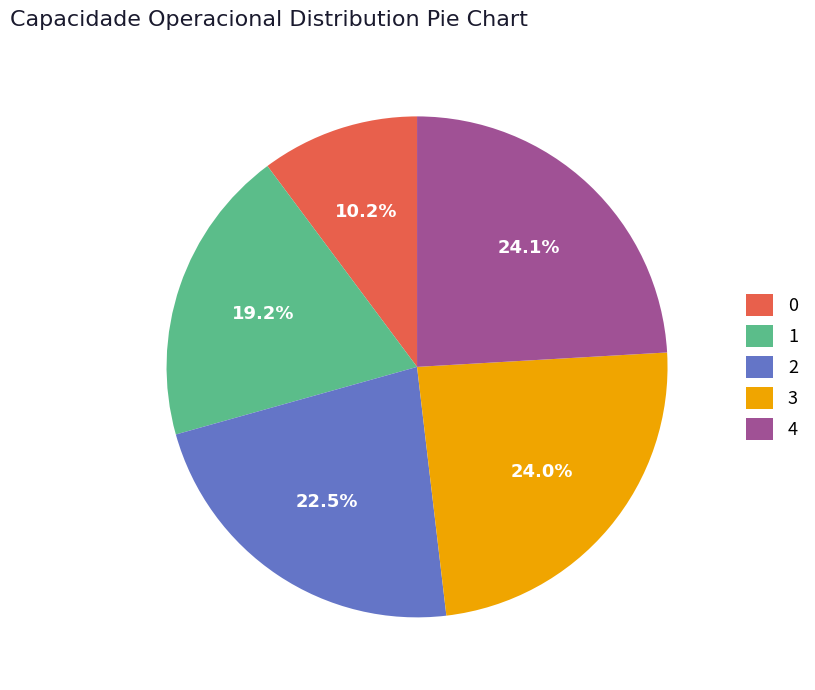

Approximately how many times larger is the value at 1 compared to 4?

0.8